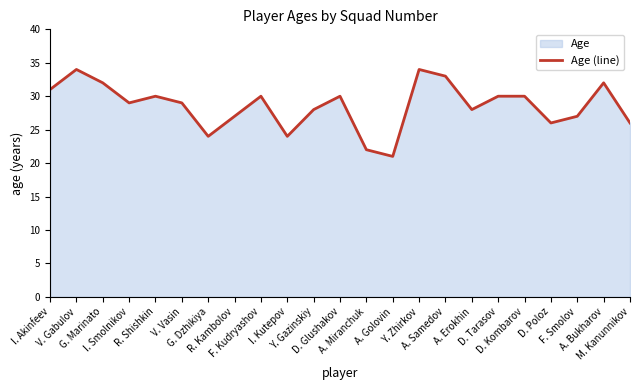

What is the sum of all values?

657